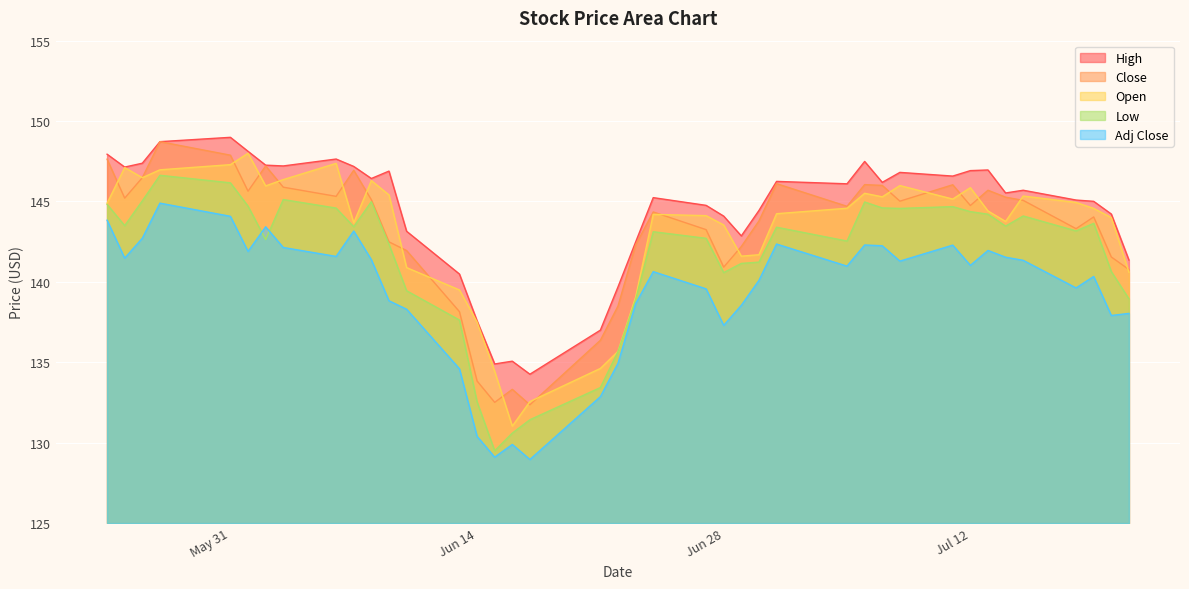

What is the maximum value for High?

149.0